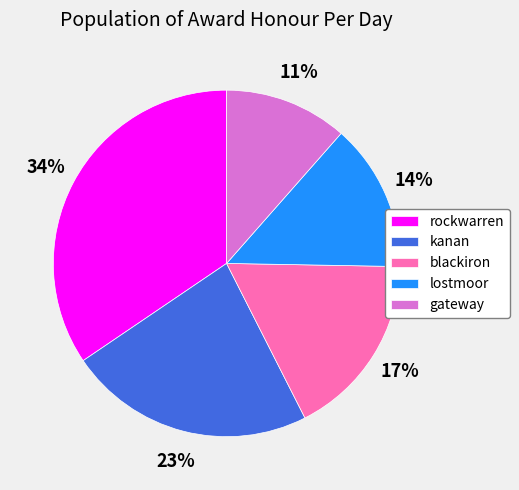

Is the sum of rockwarren and kanan greater than half?

Yes